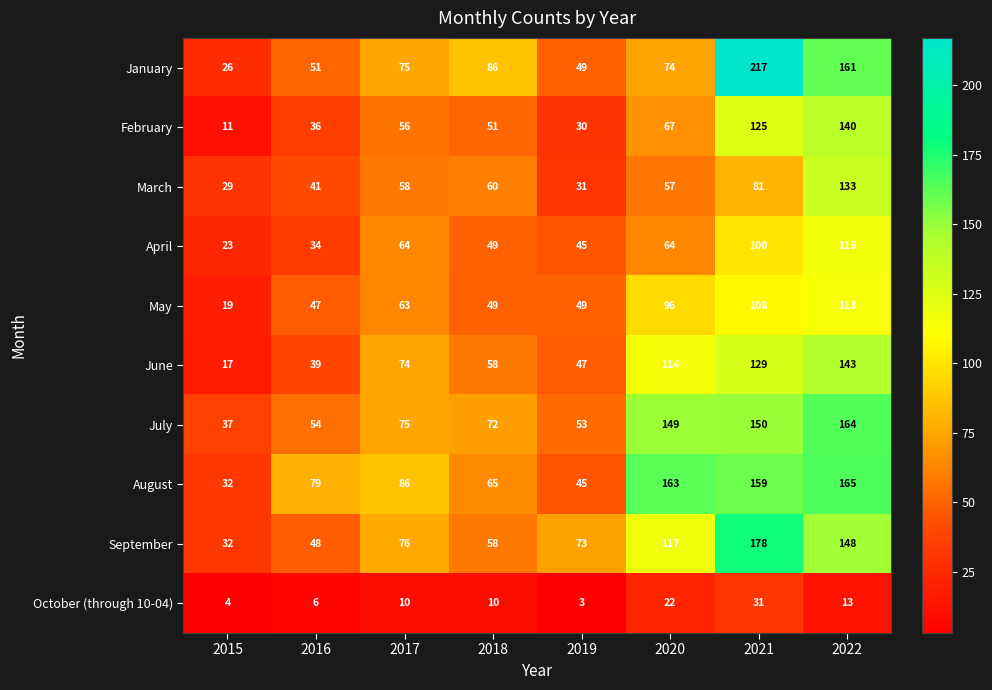

What is the difference between the second highest and second lowest values in the May series?

61